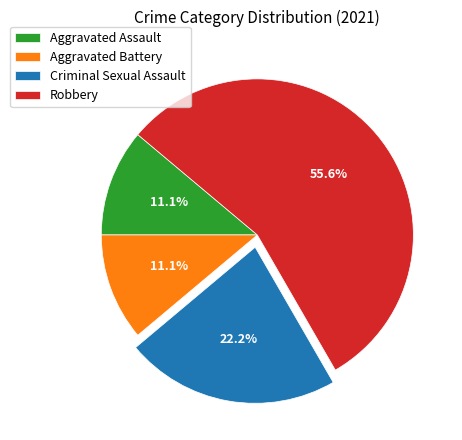

What percentage is the Aggravated Battery slice, to the nearest percent?

11%